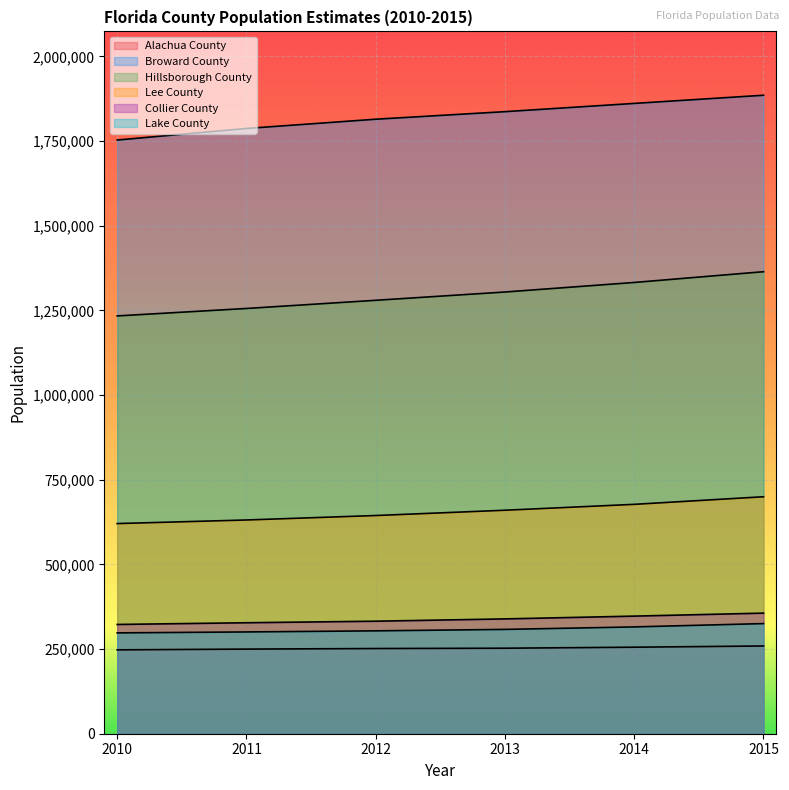

Reading left to right, extract all data points from this chart.

Alachua County: 247614	249834	251520	252475	255456	259052
Broward County: 1752803	1786980	1814253	1836600	1860933	1885040
Hillsborough County: 1233498	1255503	1279639	1304131	1332298	1364073
Lee County: 620449	631053	644197	659834	677232	699644
Collier County: 322581	327629	332233	338987	347211	356041
Lake County: 297709	300505	303725	307973	315340	325154